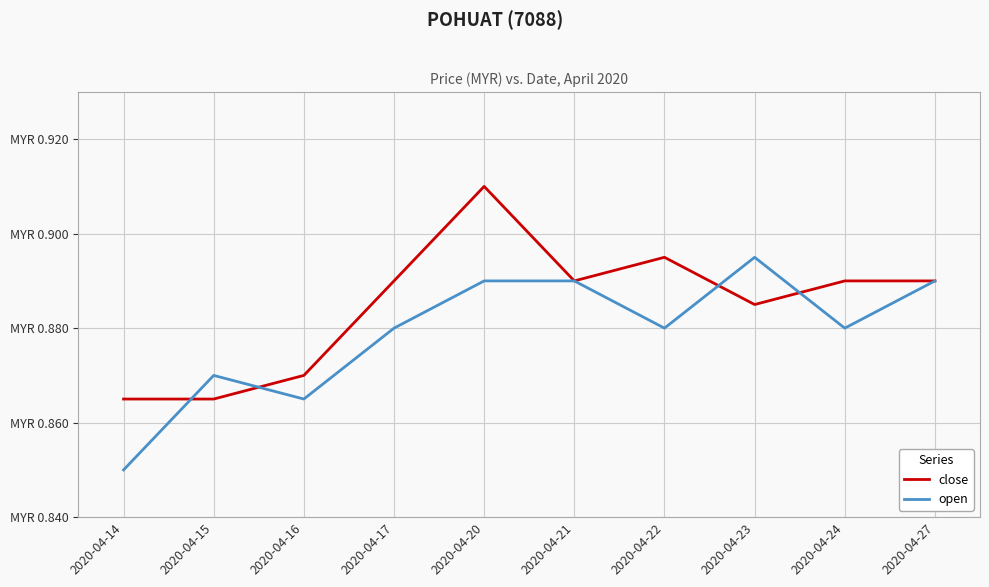

Which category has the lowest value in the open series?

2020-04-14